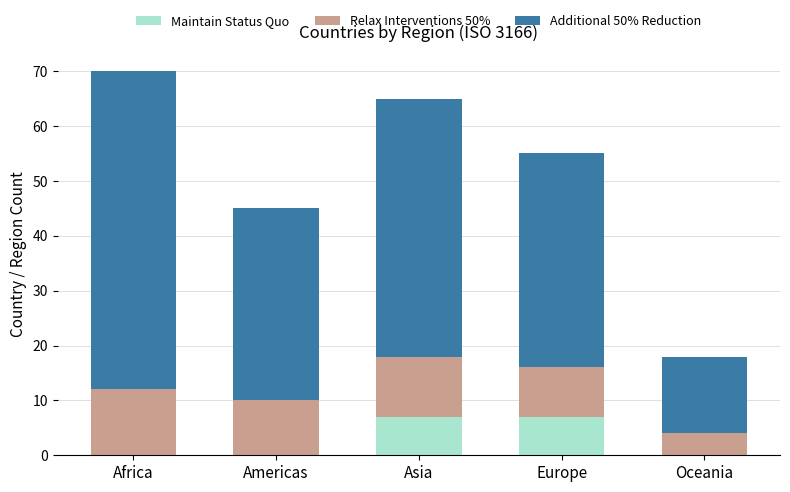

What is the total value across all series at Europe?

55